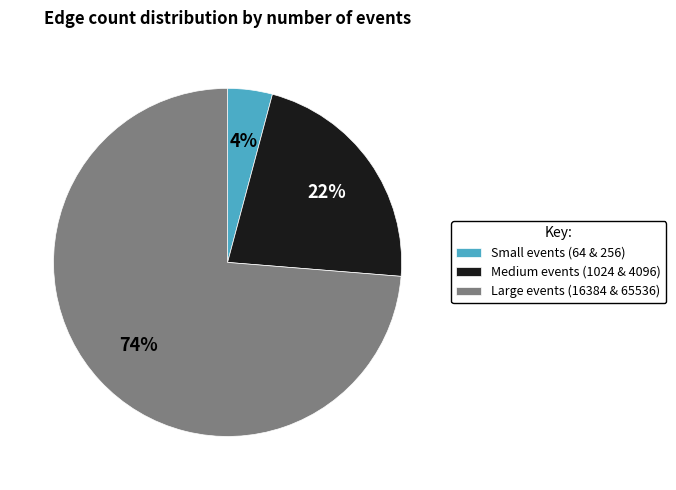

Which has a higher value, Medium events (1024 & 4096) or Small events (64 & 256)?

Medium events (1024 & 4096)